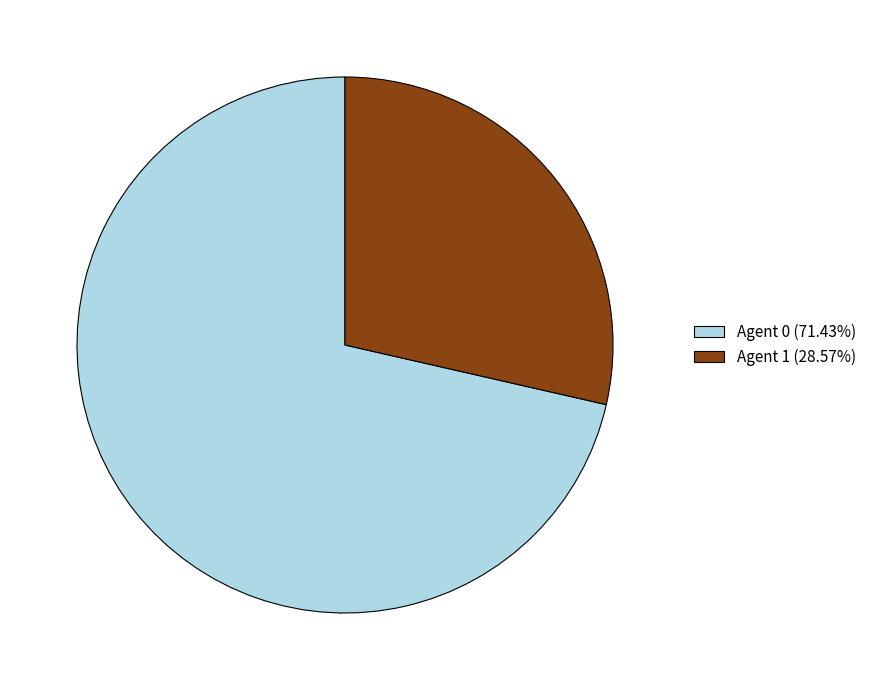

How many segments does this pie chart have?

2